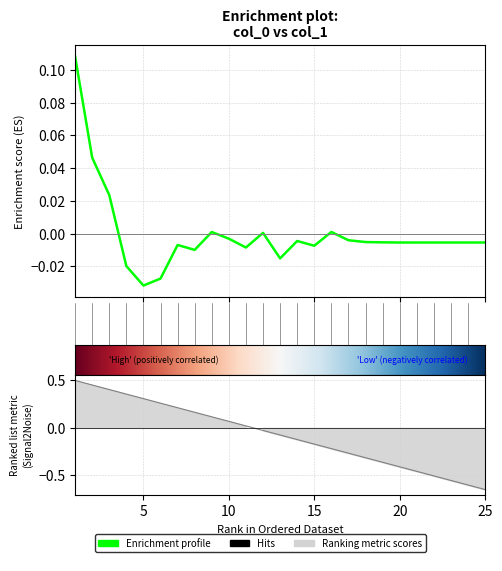

List the labels in order of value, largest first.

1, 2, 3, 16, 9, 12, 10, 17, 14, 18, 19, 21, 22, 23, 24, 25, 20, 7, 15, 11, 8, 13, 4, 6, 5